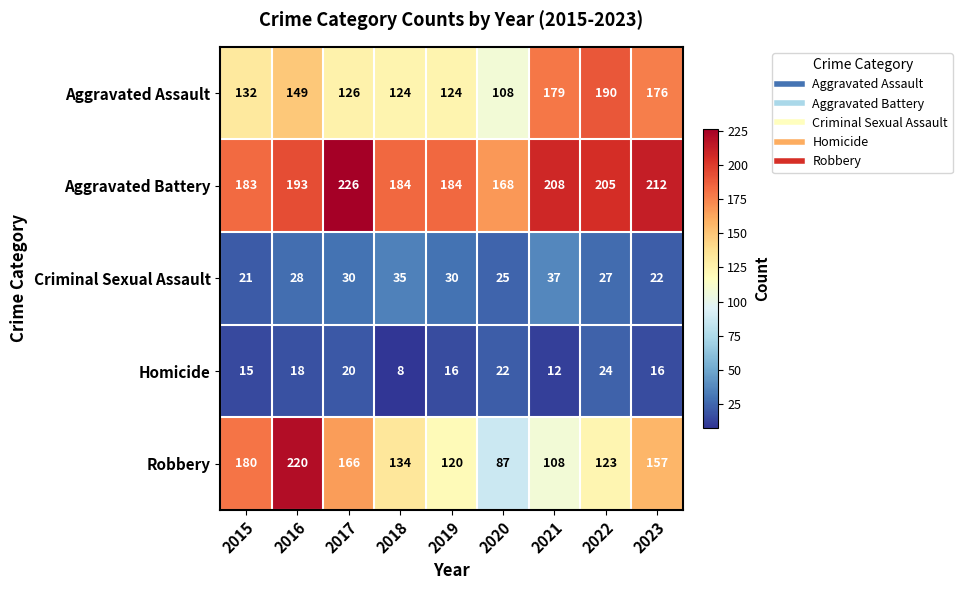

What is the spread (max minus min) of values at 2016?

202